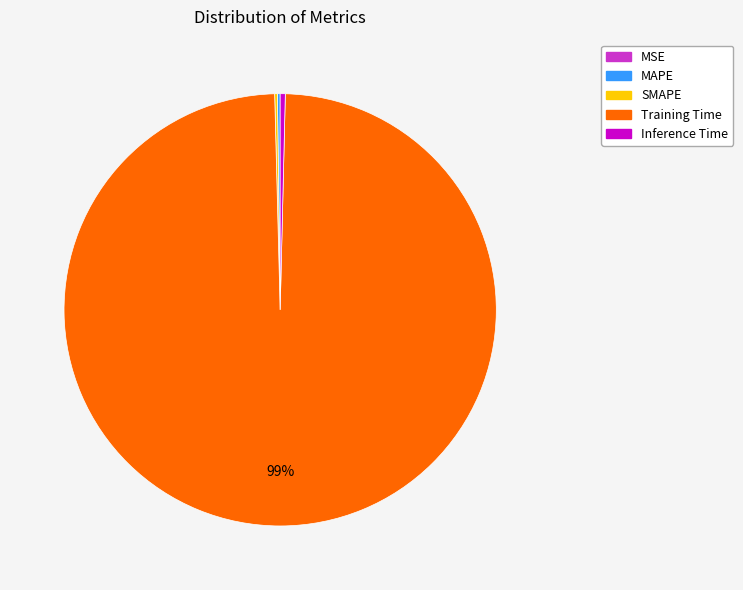

Which has a higher value, Inference Time or Training Time?

Training Time